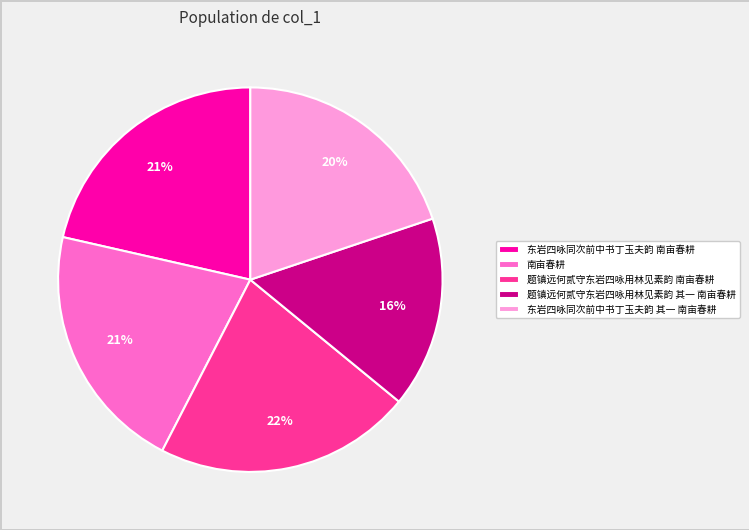

How many segments does this pie chart have?

5